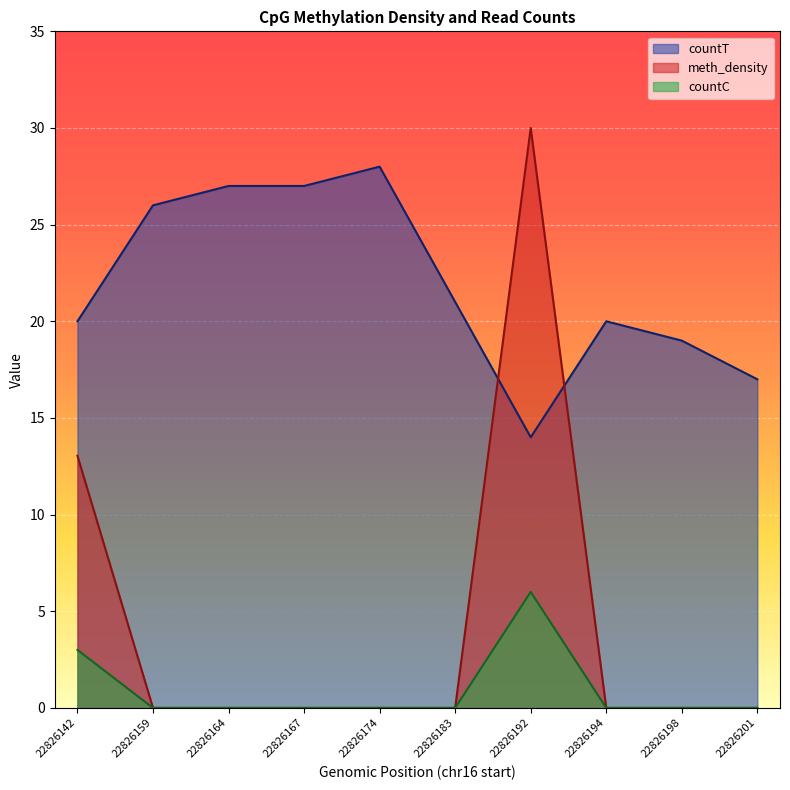

How many data points does each series have?

10